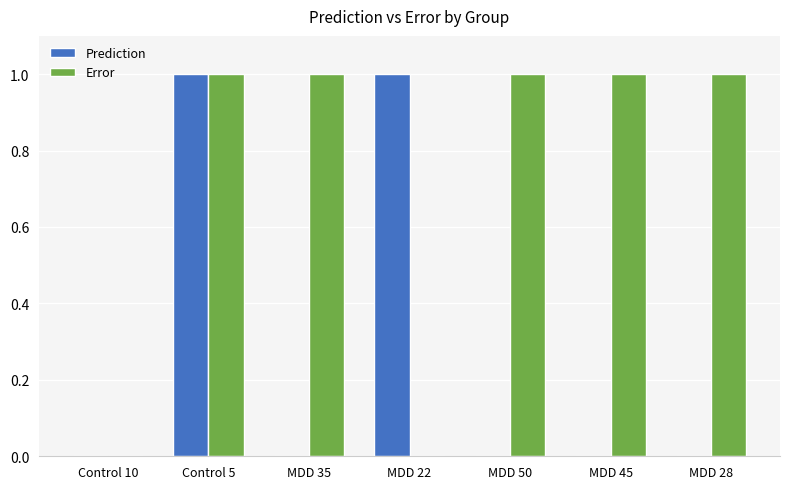

What is the spread (max minus min) of values at MDD 22?

1.0